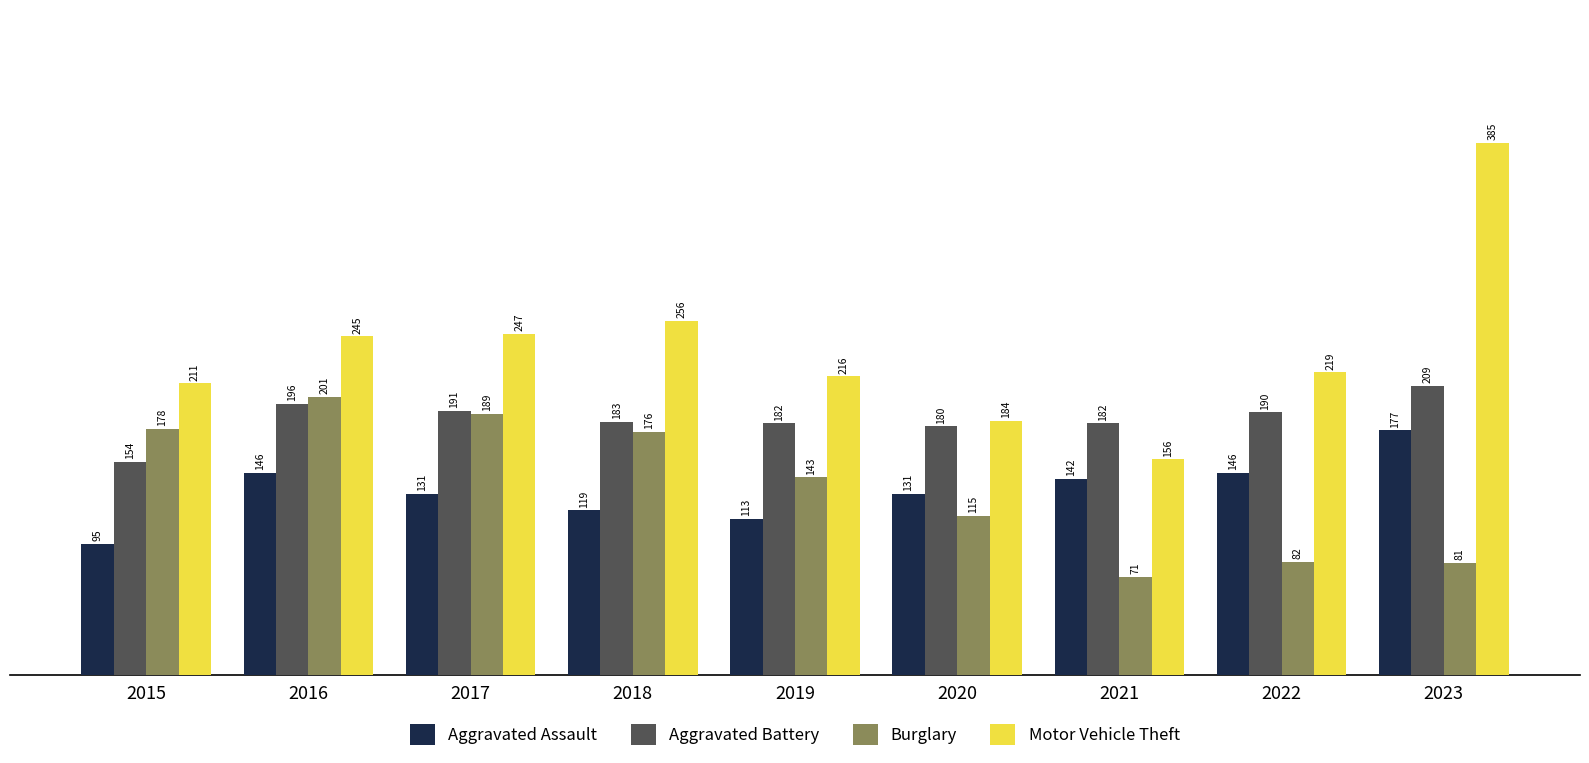

Does the chart contain stacked bars?

No